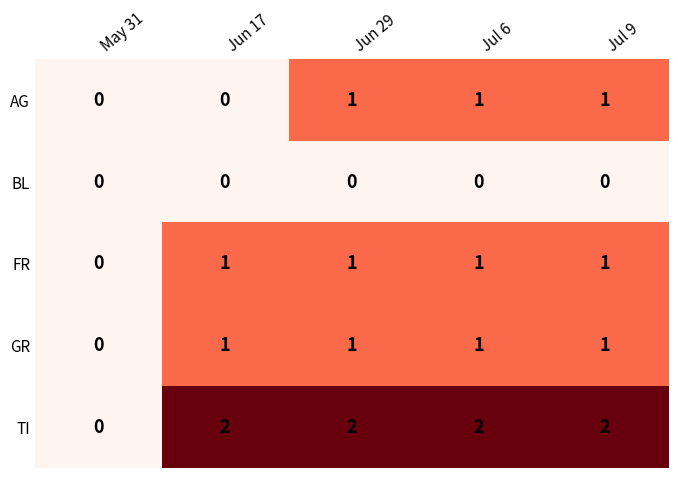

Reading left to right, what are all the values shown in this chart?

AG: May 31=0	Jun 17=0	Jun 29=1	Jul 6=1	Jul 9=1
BL: May 31=0	Jun 17=0	Jun 29=0	Jul 6=0	Jul 9=0
FR: May 31=0	Jun 17=1	Jun 29=1	Jul 6=1	Jul 9=1
GR: May 31=0	Jun 17=1	Jun 29=1	Jul 6=1	Jul 9=1
TI: May 31=0	Jun 17=2	Jun 29=2	Jul 6=2	Jul 9=2